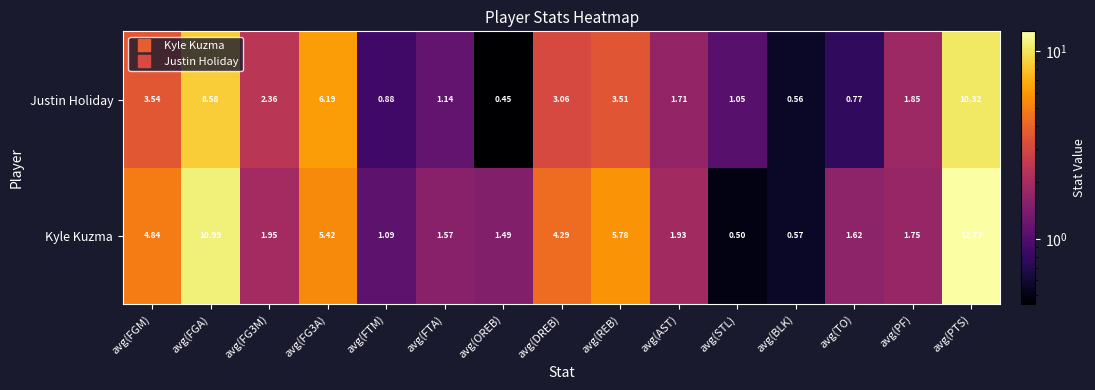

List the series in order of their overall mean, highest first.

Kyle Kuzma, Justin Holiday